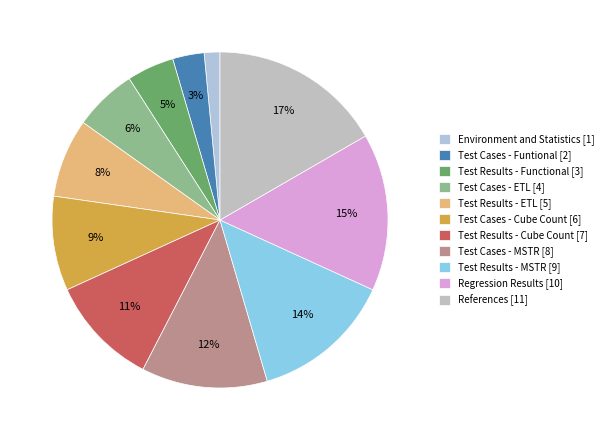

How many segments does this pie chart have?

11